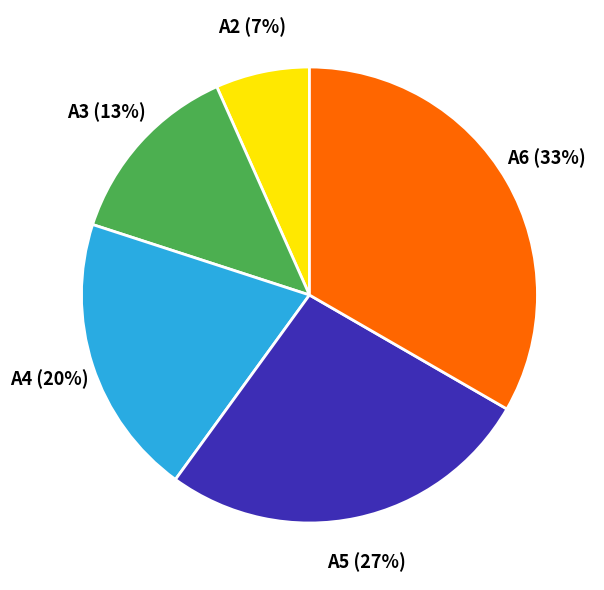

Is there a majority slice in this chart?

No